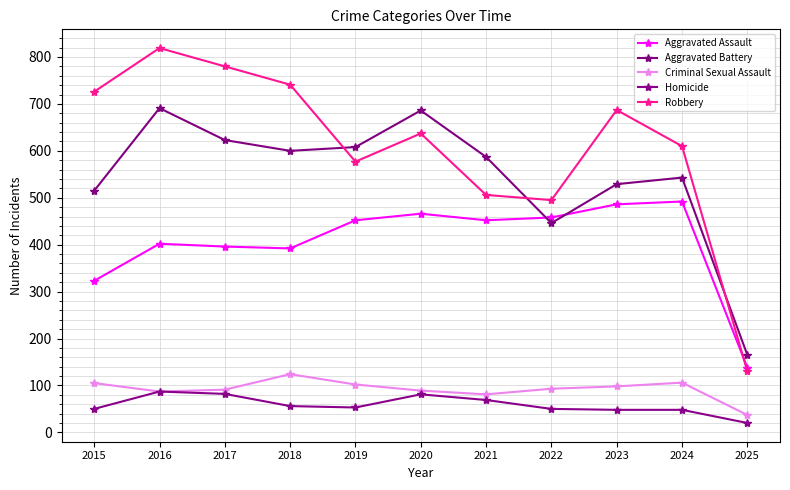

At how many categories does at least one series exceed 260?

10